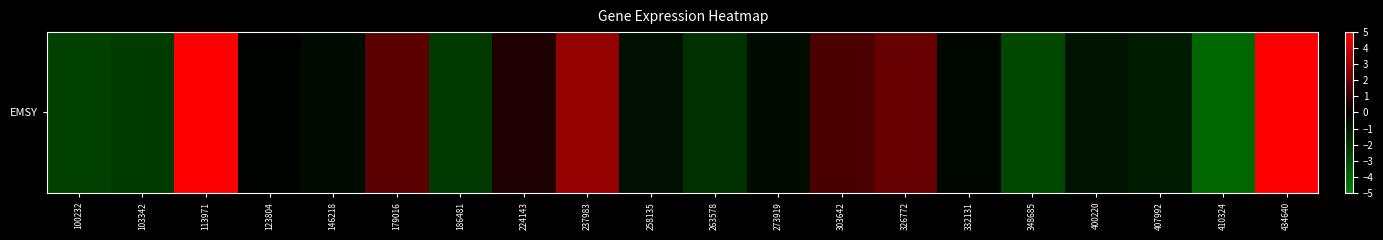

What is the maximum value shown in the chart?

5.8